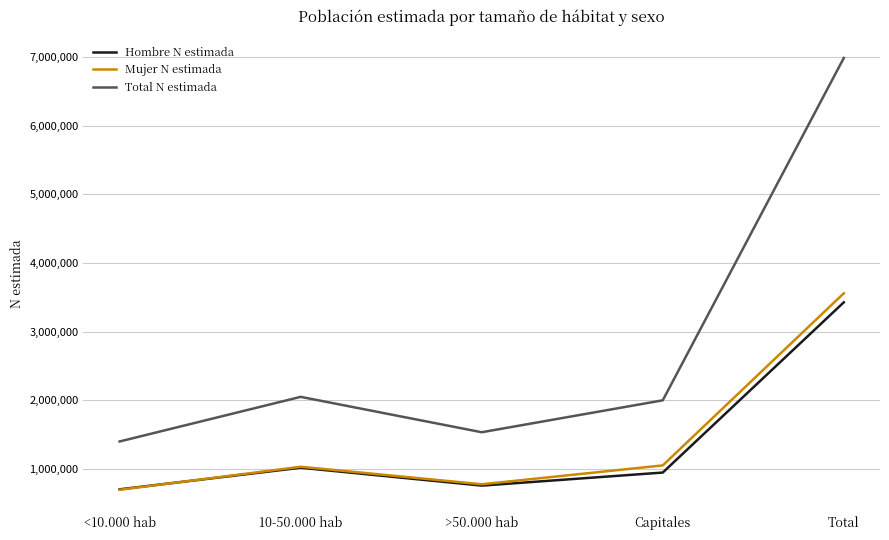

True or false: Mujer N estimada and Total N estimada cross at least once.

False